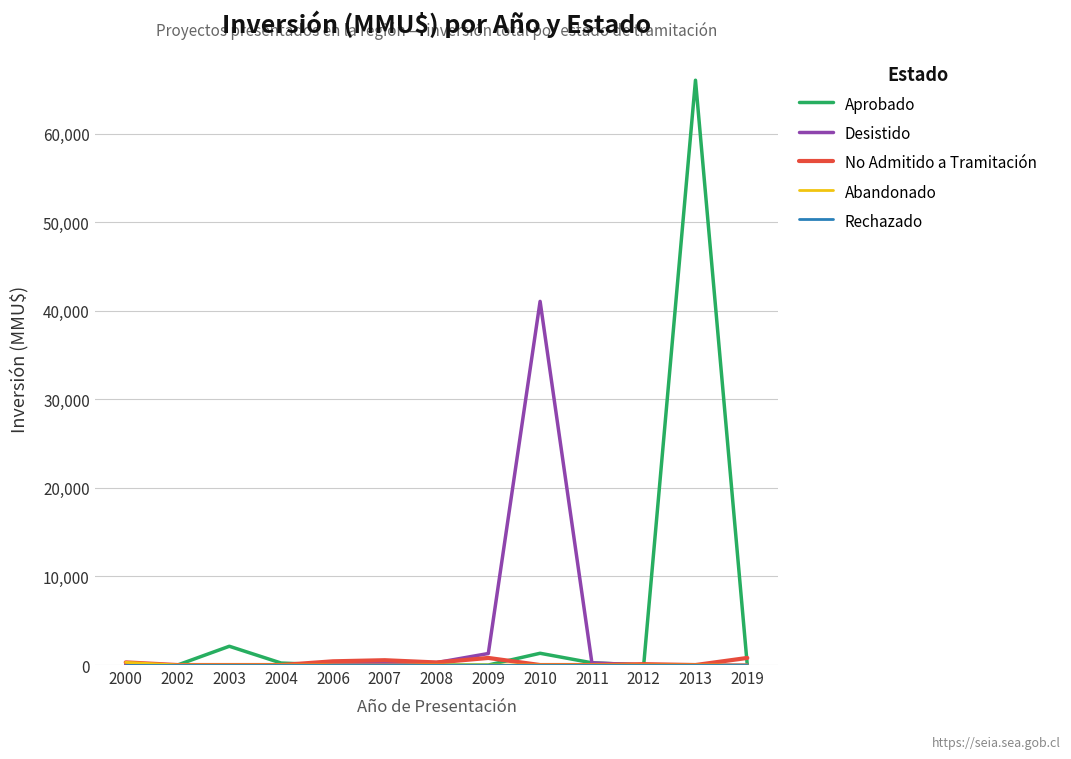

At which category is the sum across all series the highest?

2013